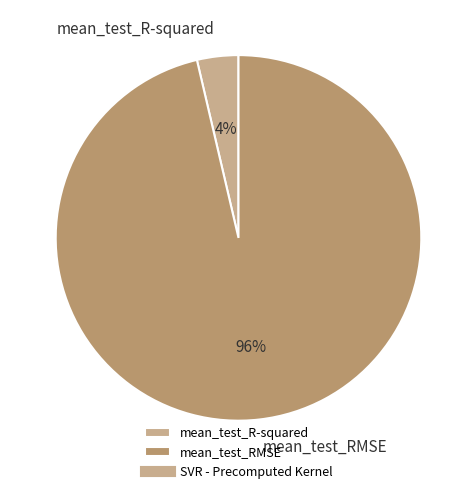

Is the sum of mean_test_RMSE and mean_test_R-squared greater than half?

Yes